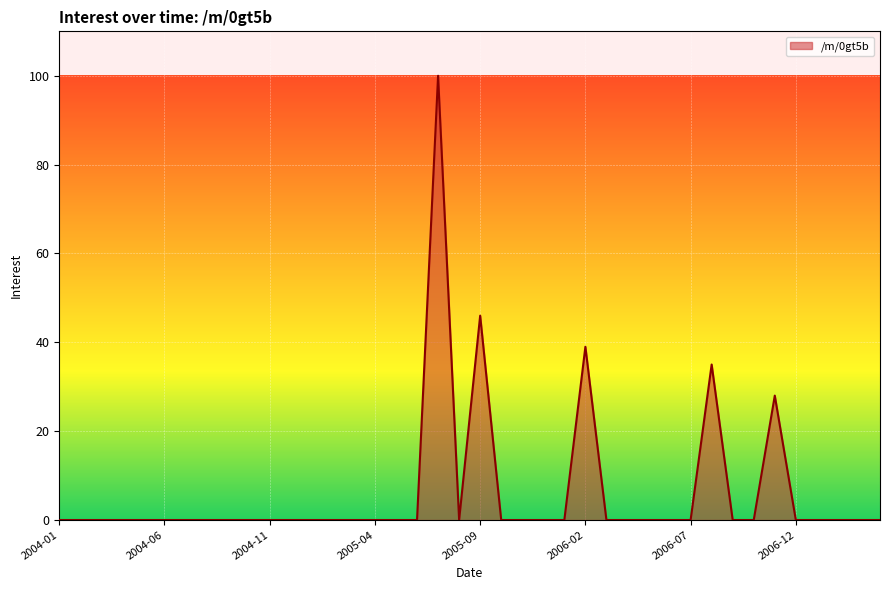

What is the maximum value shown in the chart?

100